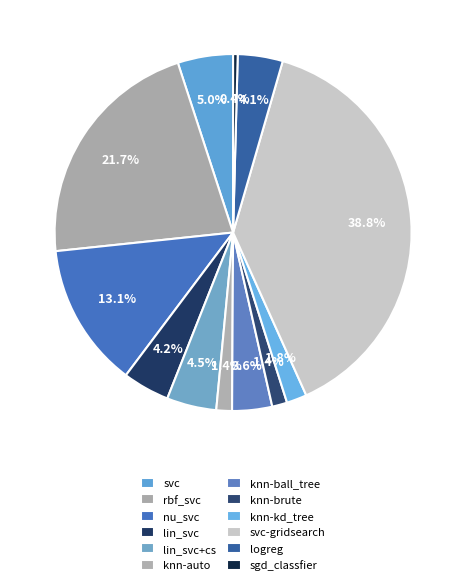

Does knn-ball_tree represent more than half of the total?

No